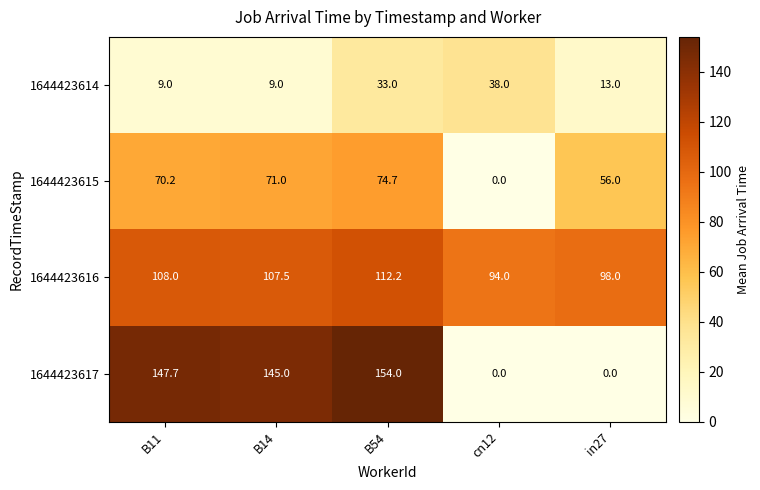

Which series has the largest total across all categories?

1644423616